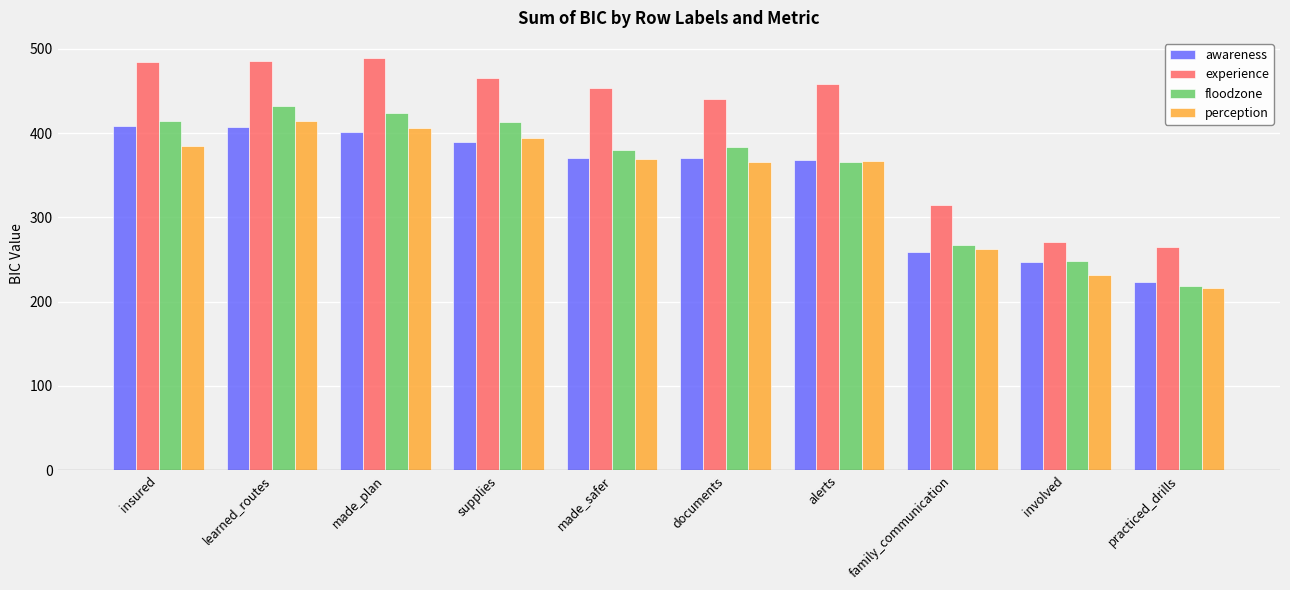

What is the difference between the highest and lowest values at made_safer?

83.6